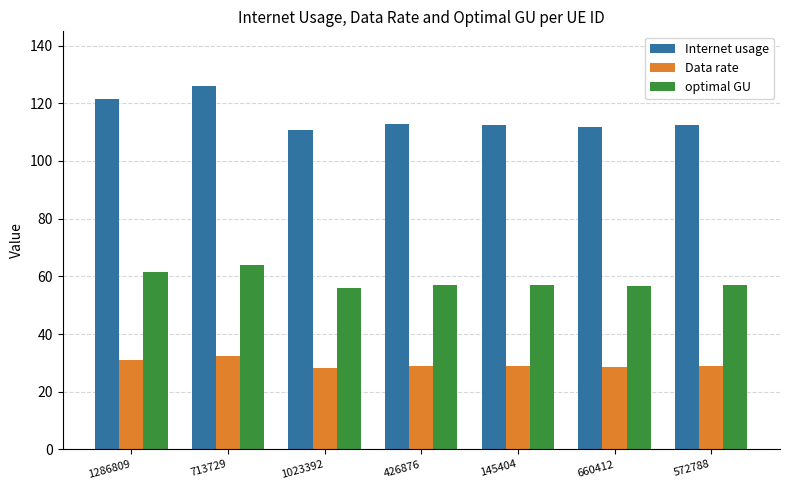

Rank the series at 145404 from lowest to highest value.

Data rate, optimal GU, Internet usage